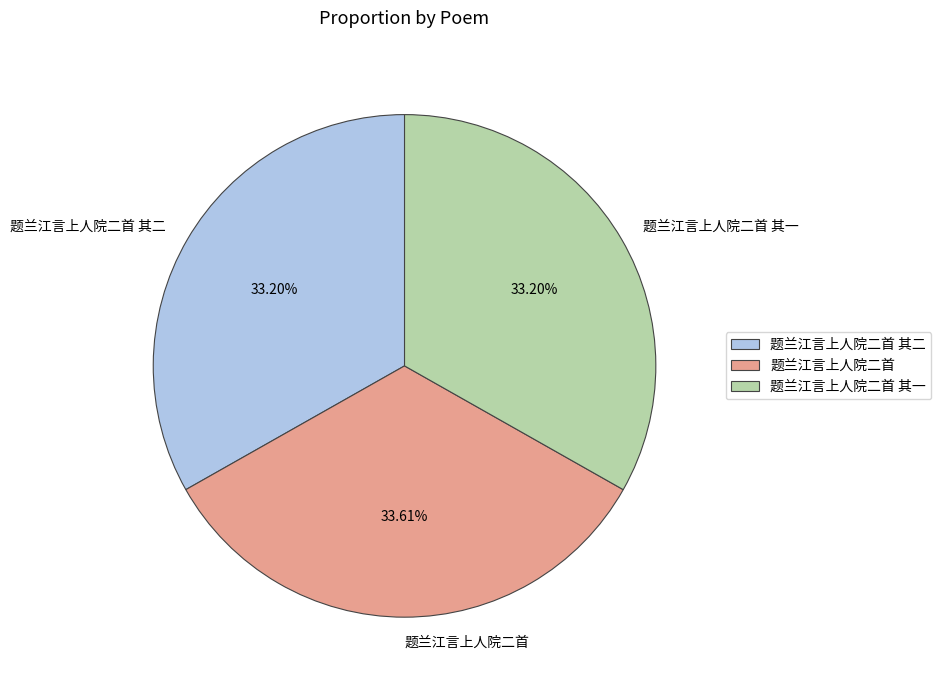

Is 题兰江言上人院二首 其二 the majority of the pie?

No